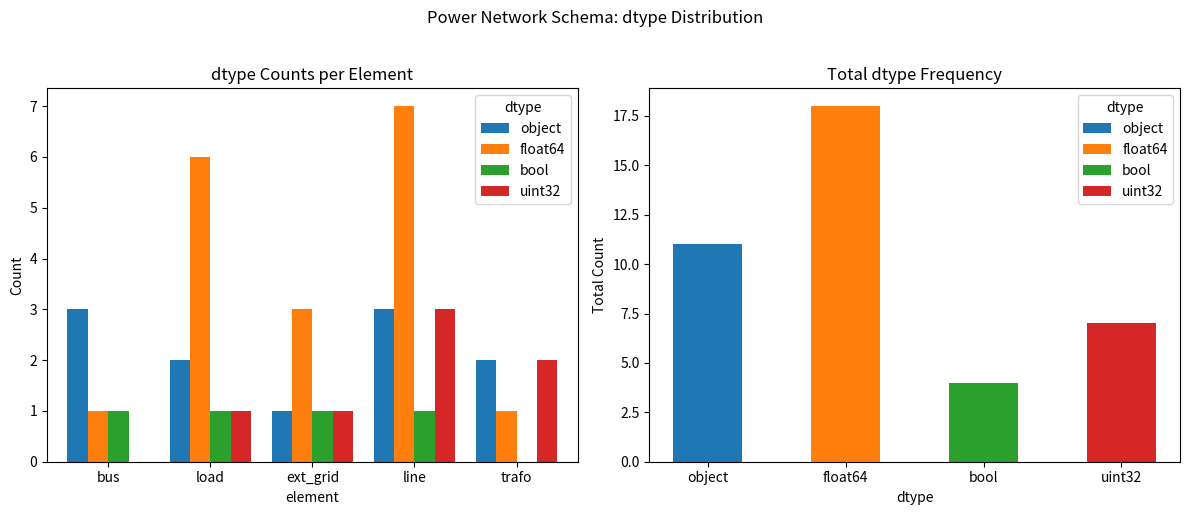

Reading right to left, list all the values displayed in this chart.

object: trafo=2	line=3	ext_grid=1	load=2	bus=3
float64: trafo=1	line=7	ext_grid=3	load=6	bus=1
bool: trafo=0	line=1	ext_grid=1	load=1	bus=1
uint32: trafo=2	line=3	ext_grid=1	load=1	bus=0